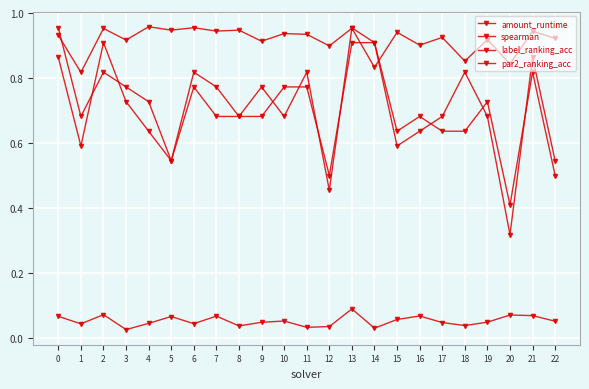

What is the difference between the maximum and minimum values in the par2_ranking_acc series?

0.5